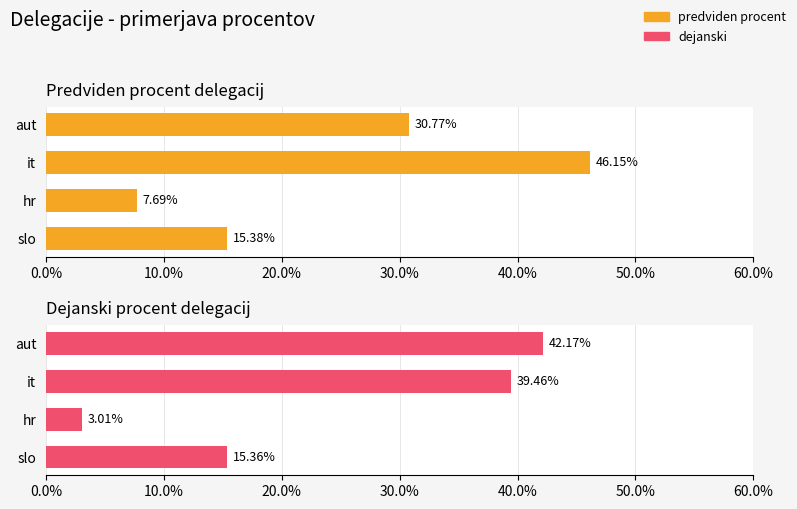

Which series changed the most between it and aut?

predviden procent